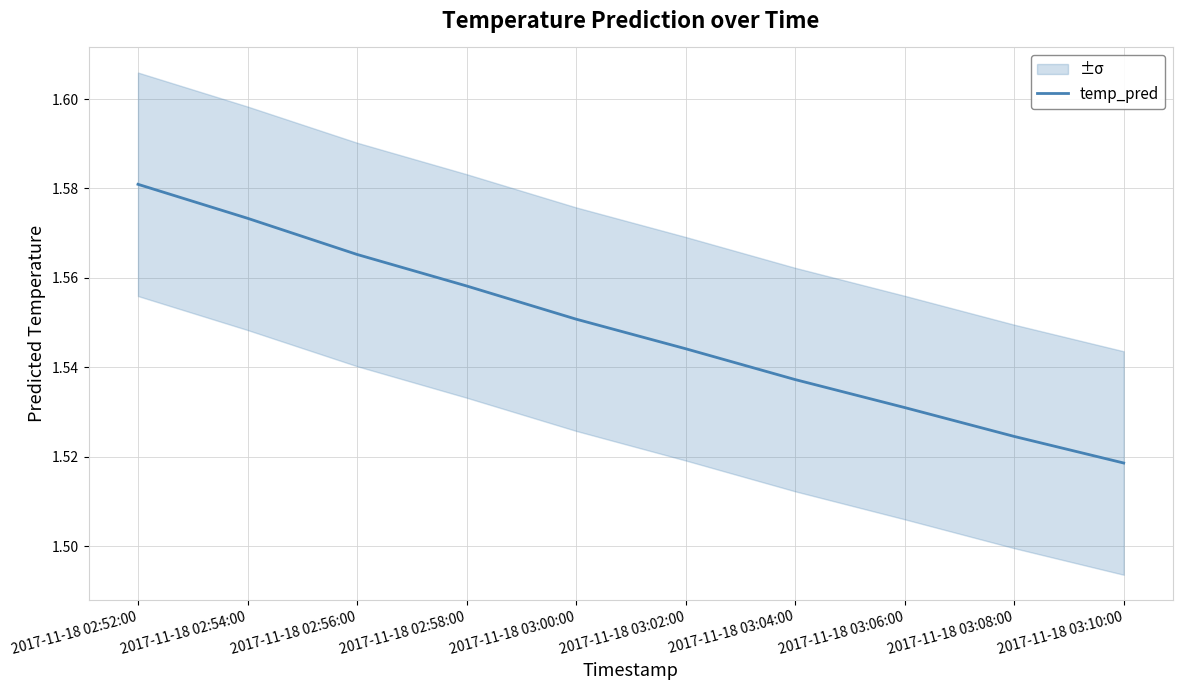

Is it true that the value at 2017-11-18 03:10:00 is 0.5?

False